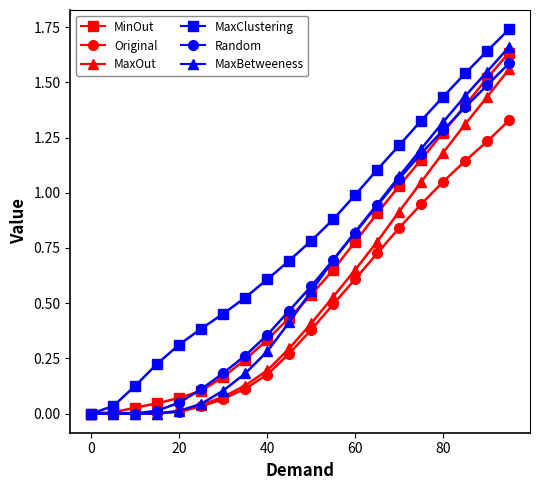

Which series has the largest range (max minus min)?

MaxClustering